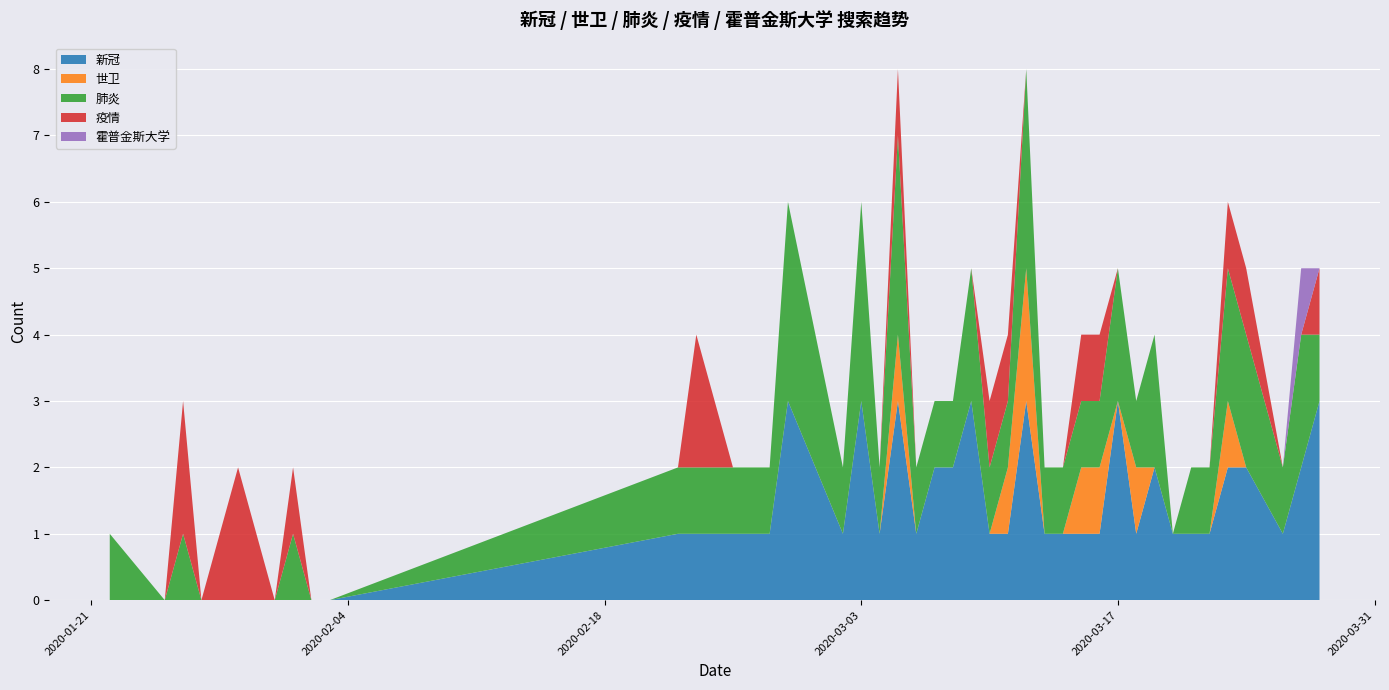

Reading left to right, what are all the values shown in this chart?

新冠: 2020-01-22=0	2020-01-25=0	2020-01-26=0	2020-01-27=0	2020-01-29=0	2020-01-31=0	2020-02-01=0	2020-02-02=0	2020-02-03=0	2020-02-22=1	2020-02-23=1	2020-02-25=1	2020-02-27=1	2020-02-28=3	2020-03-02=1	2020-03-03=3	2020-03-04=1	2020-03-05=3	2020-03-06=1	2020-03-07=2	2020-03-08=2	2020-03-09=3	2020-03-10=1	2020-03-11=1	2020-03-12=3	2020-03-13=1	2020-03-14=1	2020-03-15=1	2020-03-16=1	2020-03-17=3	2020-03-18=1	2020-03-19=2	2020-03-20=1	2020-03-21=1	2020-03-22=1	2020-03-23=2	2020-03-24=2	2020-03-26=1	2020-03-27=2	2020-03-28=3
世卫: 2020-01-22=0	2020-01-25=0	2020-01-26=0	2020-01-27=0	2020-01-29=0	2020-01-31=0	2020-02-01=0	2020-02-02=0	2020-02-03=0	2020-02-22=0	2020-02-23=0	2020-02-25=0	2020-02-27=0	2020-02-28=0	2020-03-02=0	2020-03-03=0	2020-03-04=0	2020-03-05=1	2020-03-06=0	2020-03-07=0	2020-03-08=0	2020-03-09=0	2020-03-10=0	2020-03-11=1	2020-03-12=2	2020-03-13=0	2020-03-14=0	2020-03-15=1	2020-03-16=1	2020-03-17=0	2020-03-18=1	2020-03-19=0	2020-03-20=0	2020-03-21=0	2020-03-22=0	2020-03-23=1	2020-03-24=0	2020-03-26=0	2020-03-27=0	2020-03-28=0
肺炎: 2020-01-22=1	2020-01-25=0	2020-01-26=1	2020-01-27=0	2020-01-29=0	2020-01-31=0	2020-02-01=1	2020-02-02=0	2020-02-03=0	2020-02-22=1	2020-02-23=1	2020-02-25=1	2020-02-27=1	2020-02-28=3	2020-03-02=1	2020-03-03=3	2020-03-04=1	2020-03-05=3	2020-03-06=1	2020-03-07=1	2020-03-08=1	2020-03-09=2	2020-03-10=1	2020-03-11=1	2020-03-12=3	2020-03-13=1	2020-03-14=1	2020-03-15=1	2020-03-16=1	2020-03-17=2	2020-03-18=1	2020-03-19=2	2020-03-20=0	2020-03-21=1	2020-03-22=1	2020-03-23=2	2020-03-24=2	2020-03-26=1	2020-03-27=2	2020-03-28=1
疫情: 2020-01-22=0	2020-01-25=0	2020-01-26=2	2020-01-27=0	2020-01-29=2	2020-01-31=0	2020-02-01=1	2020-02-02=0	2020-02-03=0	2020-02-22=0	2020-02-23=2	2020-02-25=0	2020-02-27=0	2020-02-28=0	2020-03-02=0	2020-03-03=0	2020-03-04=0	2020-03-05=1	2020-03-06=0	2020-03-07=0	2020-03-08=0	2020-03-09=0	2020-03-10=1	2020-03-11=1	2020-03-12=0	2020-03-13=0	2020-03-14=0	2020-03-15=1	2020-03-16=1	2020-03-17=0	2020-03-18=0	2020-03-19=0	2020-03-20=0	2020-03-21=0	2020-03-22=0	2020-03-23=1	2020-03-24=1	2020-03-26=0	2020-03-27=0	2020-03-28=1
霍普金斯大学: 2020-01-22=0	2020-01-25=0	2020-01-26=0	2020-01-27=0	2020-01-29=0	2020-01-31=0	2020-02-01=0	2020-02-02=0	2020-02-03=0	2020-02-22=0	2020-02-23=0	2020-02-25=0	2020-02-27=0	2020-02-28=0	2020-03-02=0	2020-03-03=0	2020-03-04=0	2020-03-05=0	2020-03-06=0	2020-03-07=0	2020-03-08=0	2020-03-09=0	2020-03-10=0	2020-03-11=0	2020-03-12=0	2020-03-13=0	2020-03-14=0	2020-03-15=0	2020-03-16=0	2020-03-17=0	2020-03-18=0	2020-03-19=0	2020-03-20=0	2020-03-21=0	2020-03-22=0	2020-03-23=0	2020-03-24=0	2020-03-26=0	2020-03-27=1	2020-03-28=0